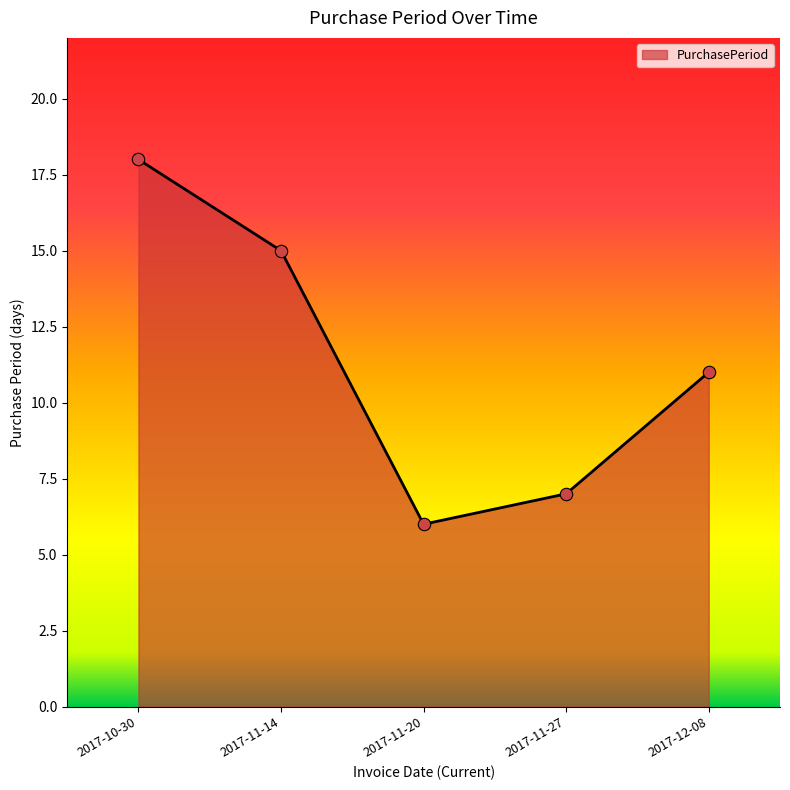

Approximately how many times larger is the value at 2017-11-20 compared to 2017-11-14?

0.4